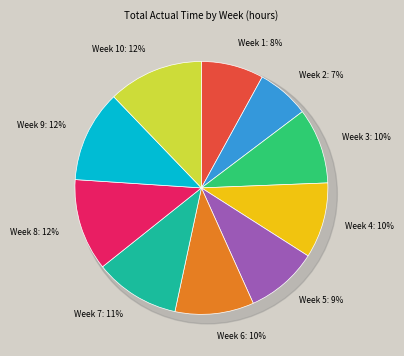

What percentage is the Week 8 slice, to the nearest percent?

12%